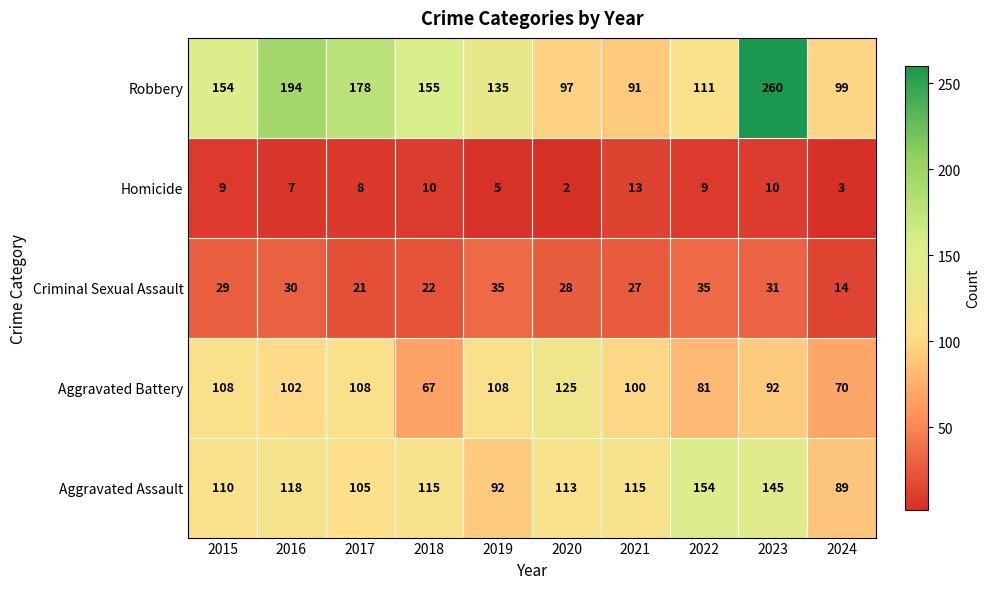

At which category is the sum across all series the highest?

2023